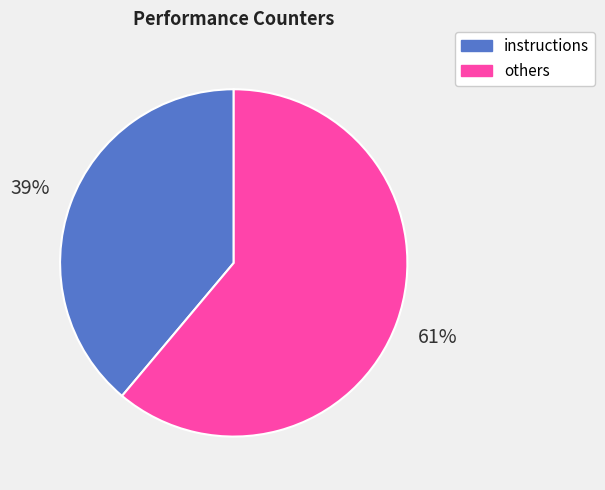

To the nearest percent, what is the average slice percentage?

50%